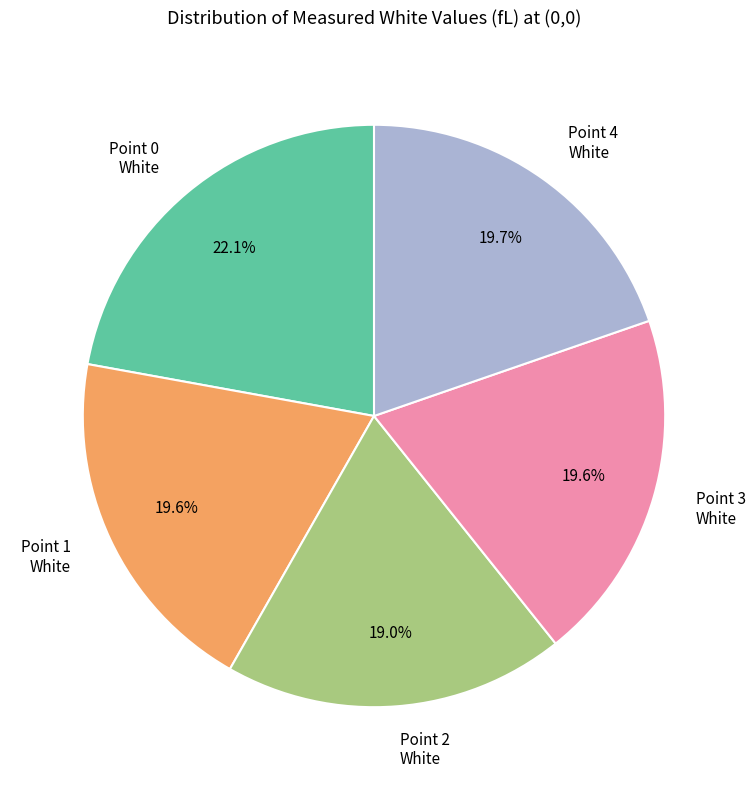

How many segments does this pie chart have?

5